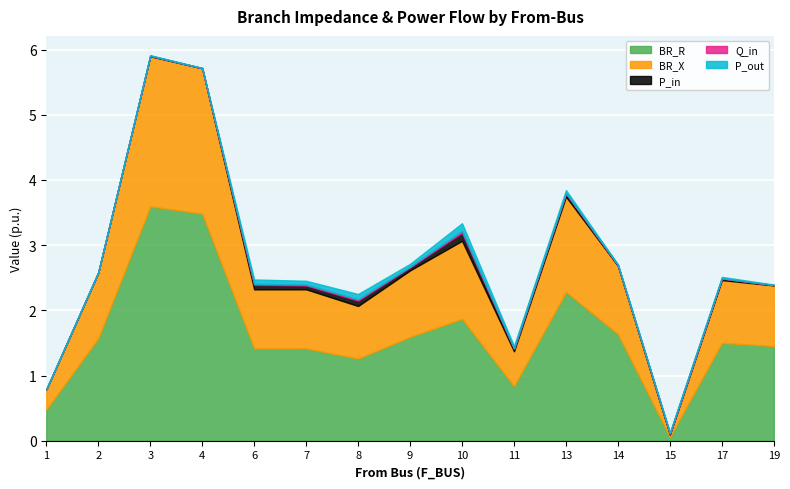

List the series in order of their peak value, lowest first.

Q_in, P_out, P_in, BR_X, BR_R